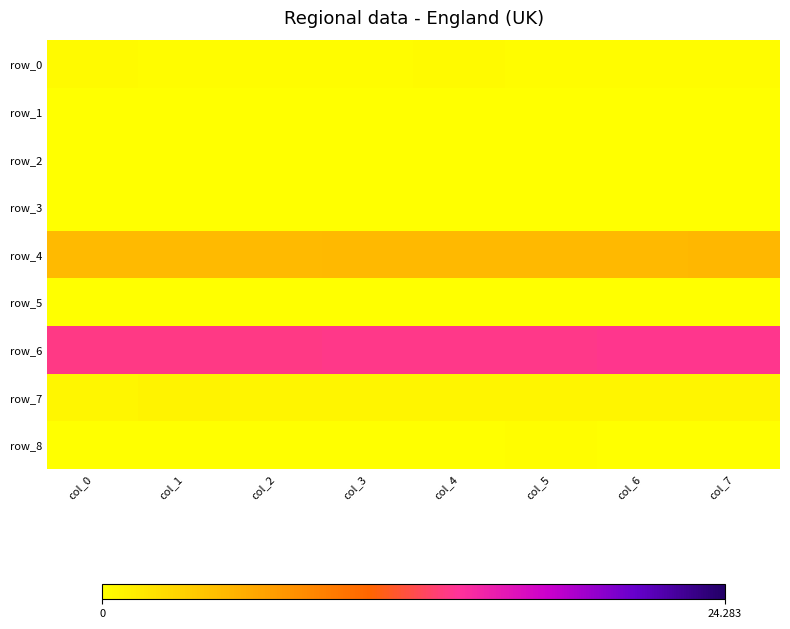

How many distinct data groups are displayed?

9